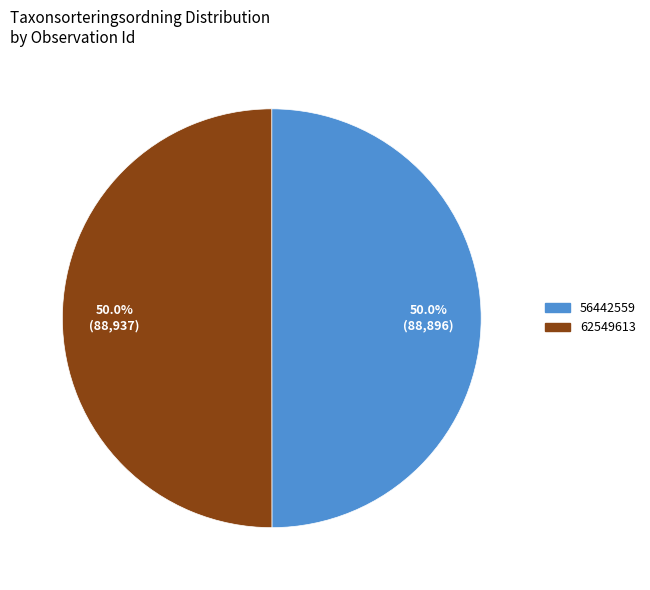

What is the ratio of the value at 56442559 to the value at 62549613?

1.0